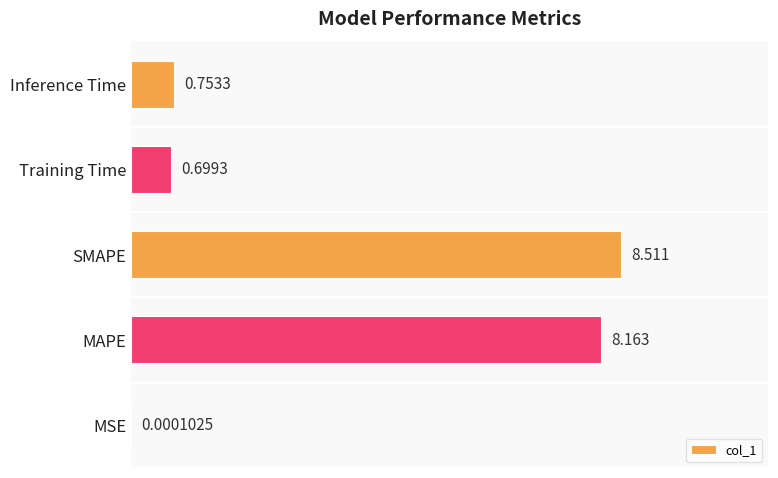

Between Inference Time and Training Time, which is larger?

Inference Time